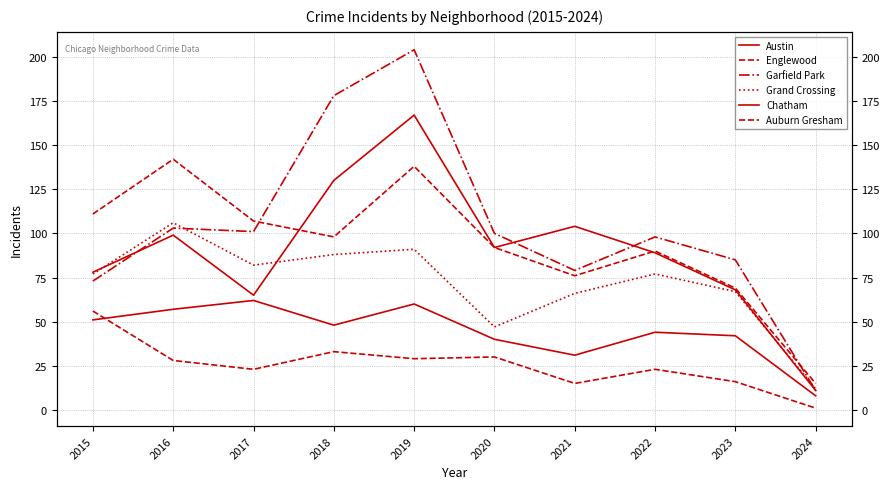

Reading left to right, list all the values displayed in this chart.

Austin: 78	99	65	130	167	92	104	89	68	11
Englewood: 111	142	107	98	138	92	76	90	69	15
Garfield Park: 73	103	101	178	204	100	79	98	85	11
Grand Crossing: 77	106	82	88	91	47	66	77	67	12
Chatham: 51	57	62	48	60	40	31	44	42	8
Auburn Gresham: 56	28	23	33	29	30	15	23	16	1